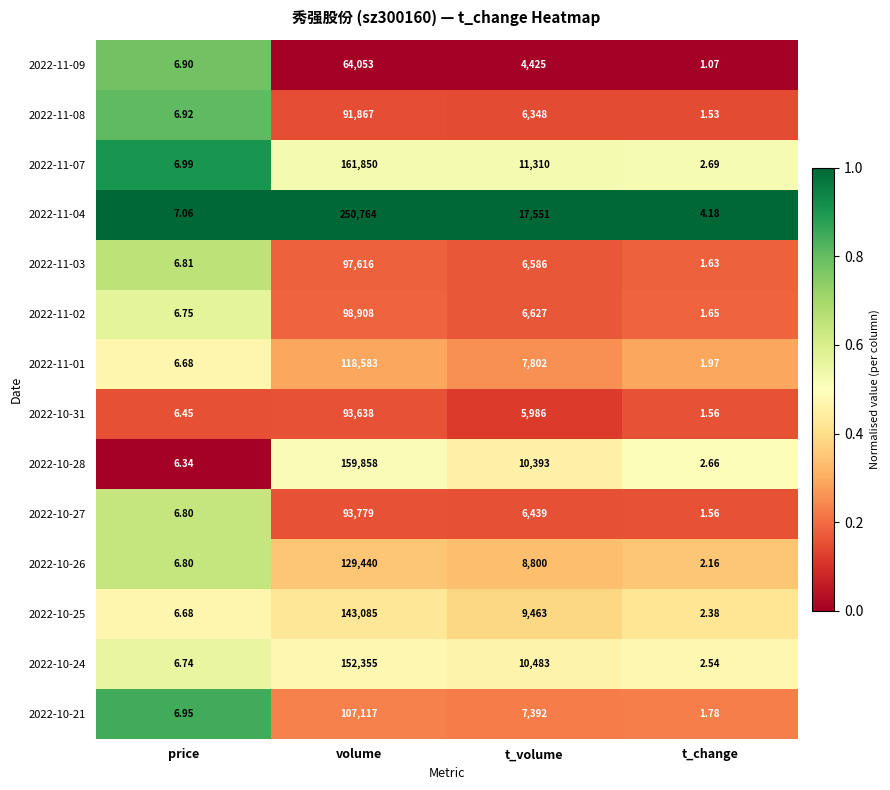

At which category is the sum across all series the highest?

volume